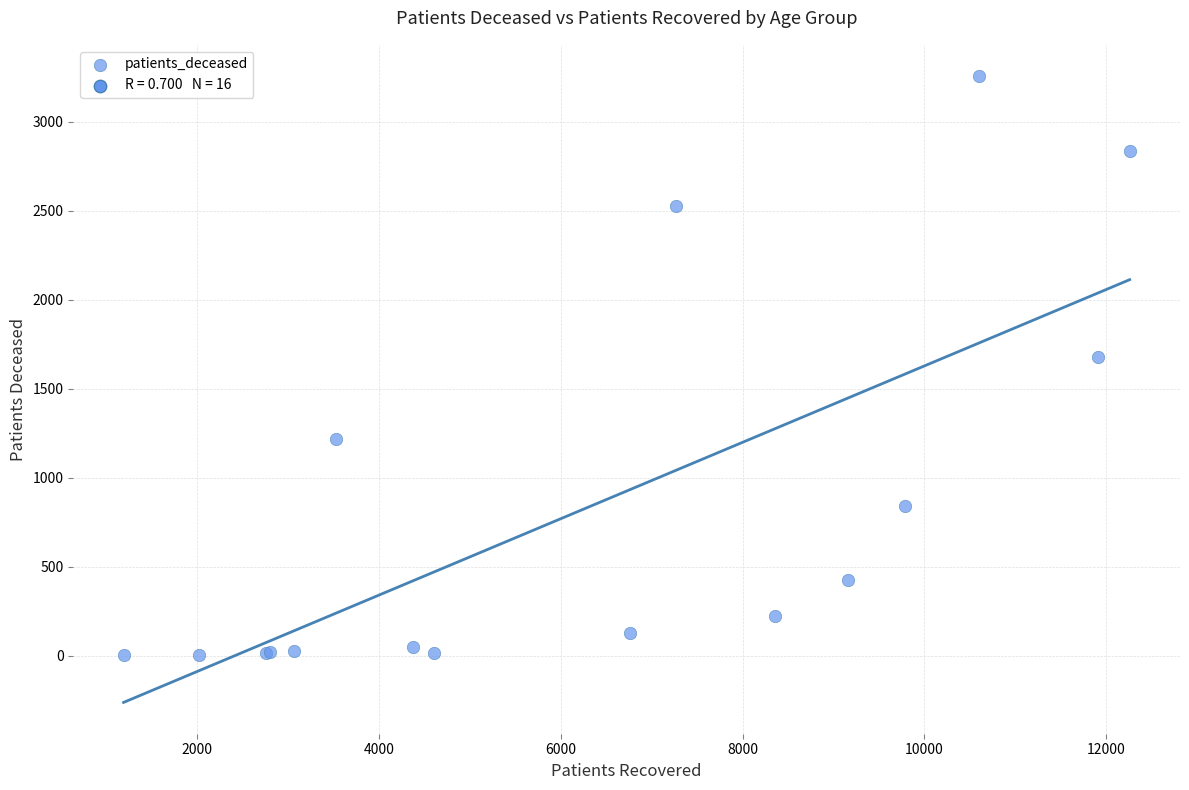

What Y value in the scatter plot is closest to 1629?

1680